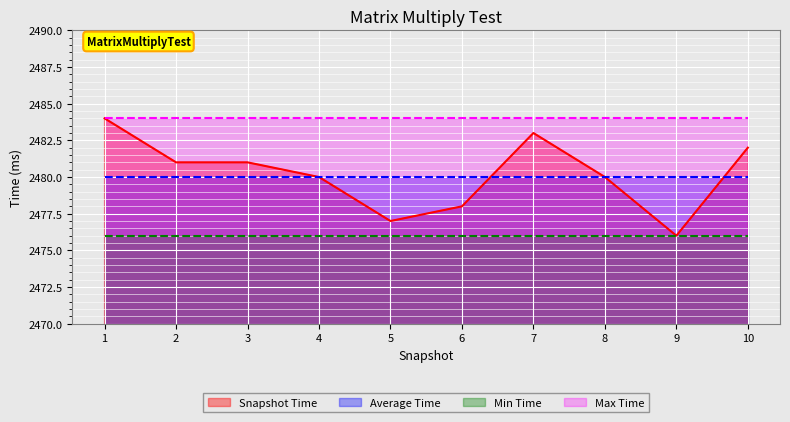

List the labels in order of value, largest first.

1, 7, 10, 2, 3, 4, 8, 6, 5, 9